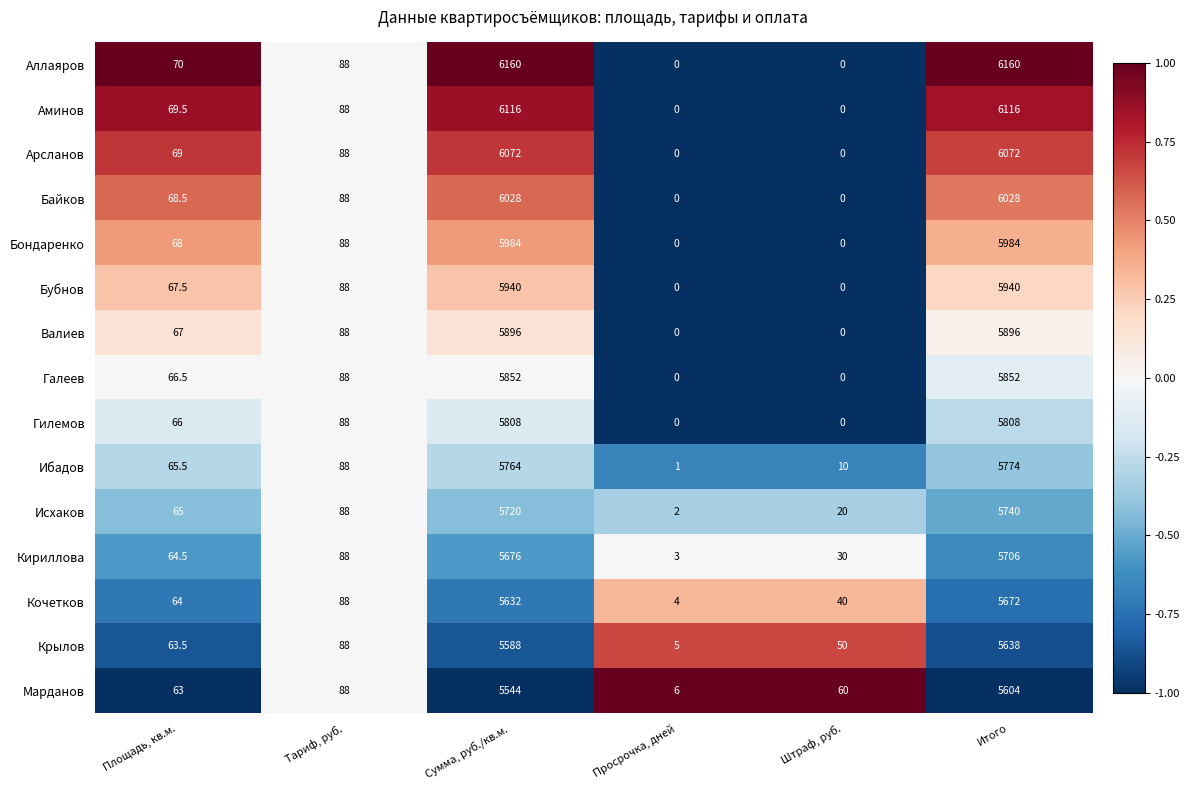

Rank the series by their maximum value, from highest to lowest.

Аллаяров, Аминов, Арсланов, Байков, Бондаренко, Бубнов, Валиев, Галеев, Гилемов, Ибадов, Исхаков, Кириллова, Кочетков, Крылов, Марданов